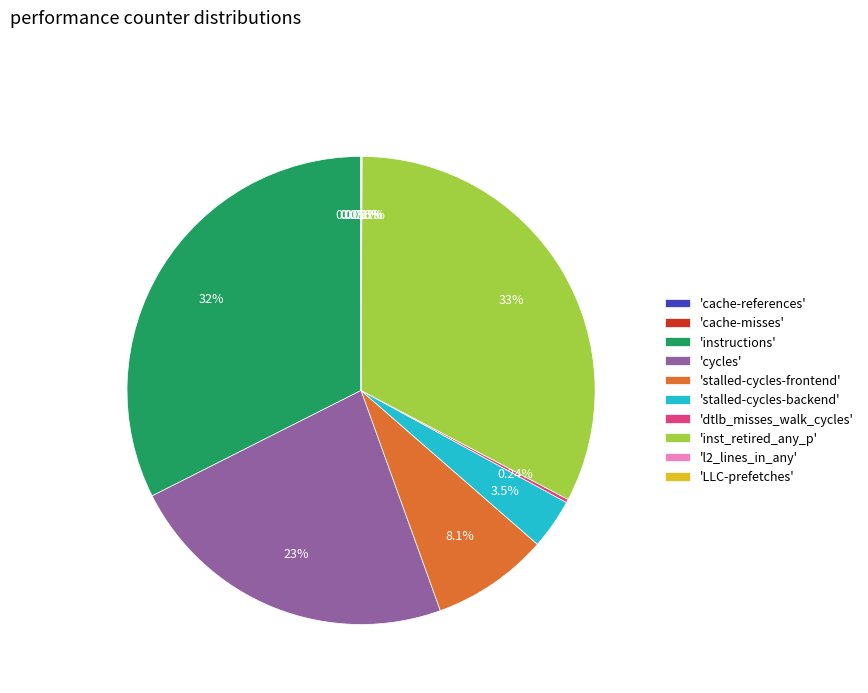

Is there a majority slice in this chart?

No